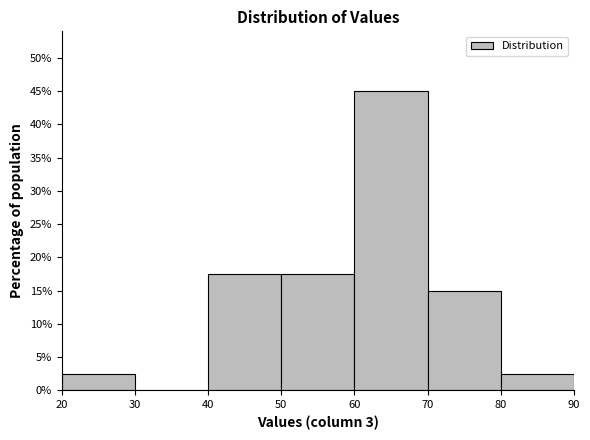

Reading left to right, list every bar in this chart as the range it spans on the x-axis followed by its height. The values are not printed on the chart, so give them approximately, as read against the axis.

20 to 30: 2.5
30 to 40: 0
40 to 50: 17.5
50 to 60: 17.5
60 to 70: 45.0
70 to 80: 15.0
80 to 90: 2.5